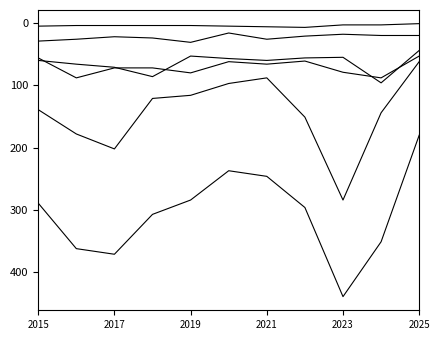

How many lines are shown in the chart?

6